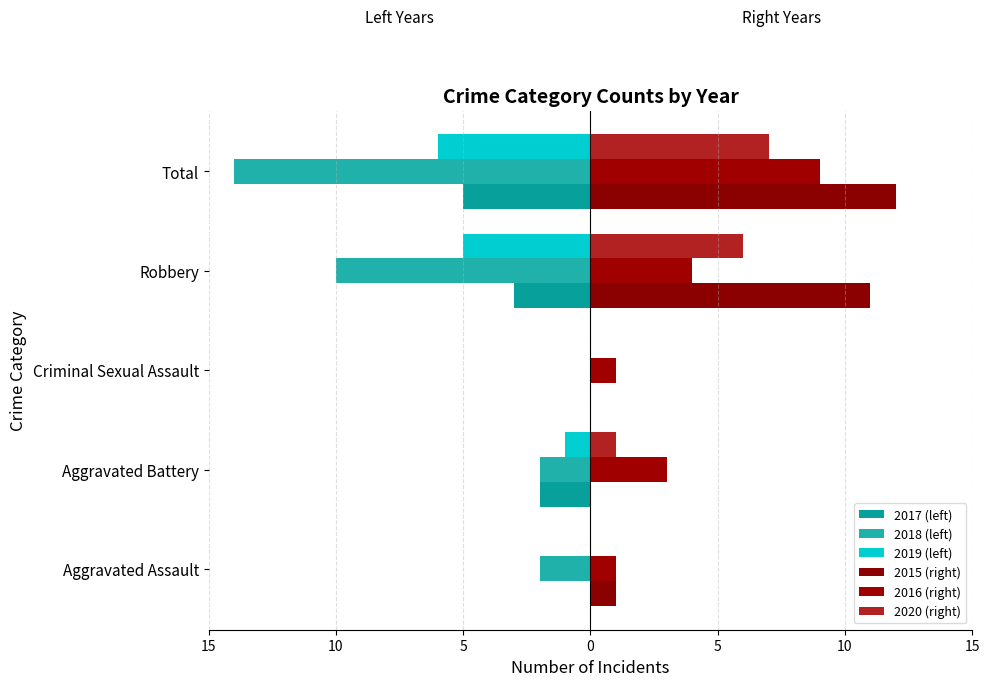

How many bars are there in each group?

6